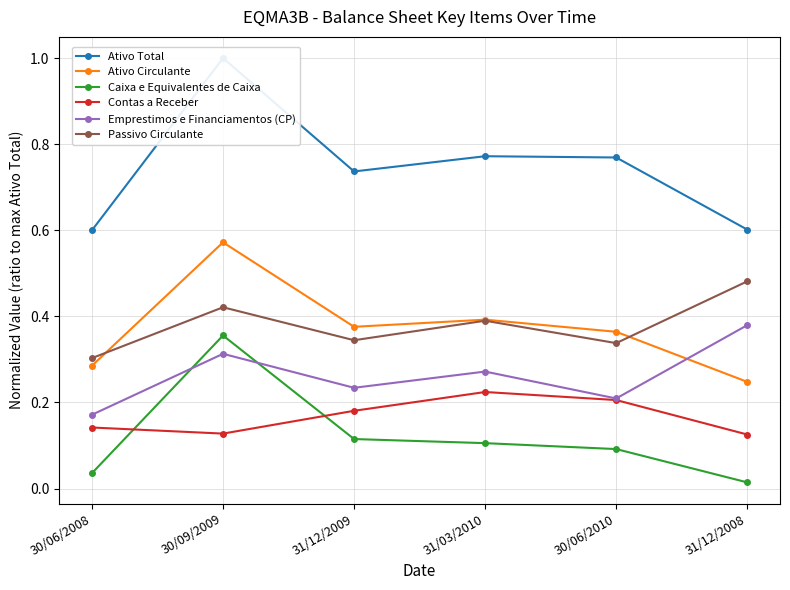

Reading right to left, what are all the values shown in this chart?

Ativo Total: 0.6	0.8	0.8	0.7	1.0	0.6
Ativo Circulante: 0.2	0.4	0.4	0.4	0.6	0.3
Caixa e Equivalentes de Caixa: 0.0	0.1	0.1	0.1	0.4	0.0
Contas a Receber: 0.1	0.2	0.2	0.2	0.1	0.1
Emprestimos e Financiamentos (CP): 0.4	0.2	0.3	0.2	0.3	0.2
Passivo Circulante: 0.5	0.3	0.4	0.3	0.4	0.3